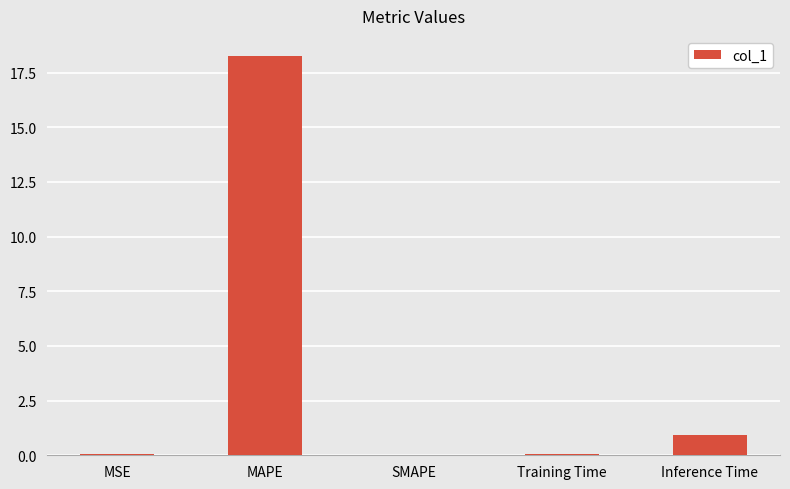

At which label is the value closest to 9?

Inference Time